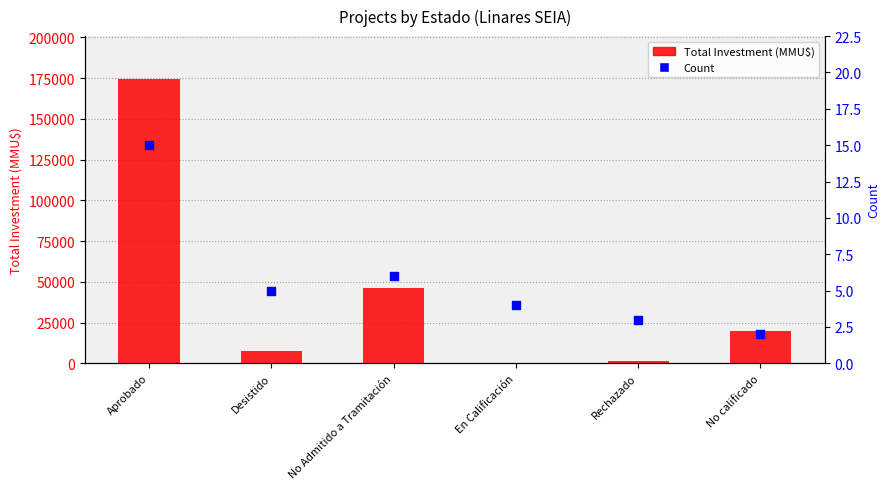

Which series reaches the maximum Y coordinate?

Total Investment (MMU$)